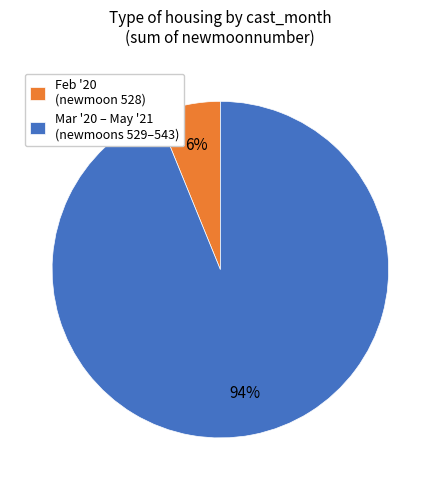

Which slice is the largest?

Mar '20 – May '21 (newmoons 529–543)